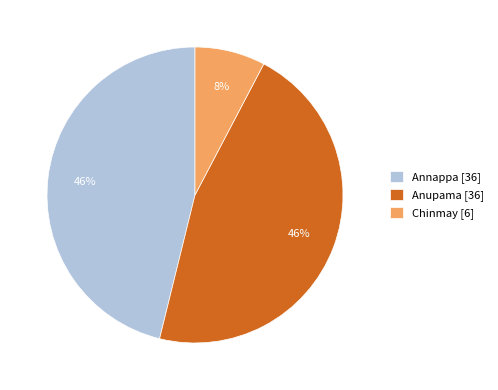

To the nearest percent, what percentage of the pie is Anupama?

46%